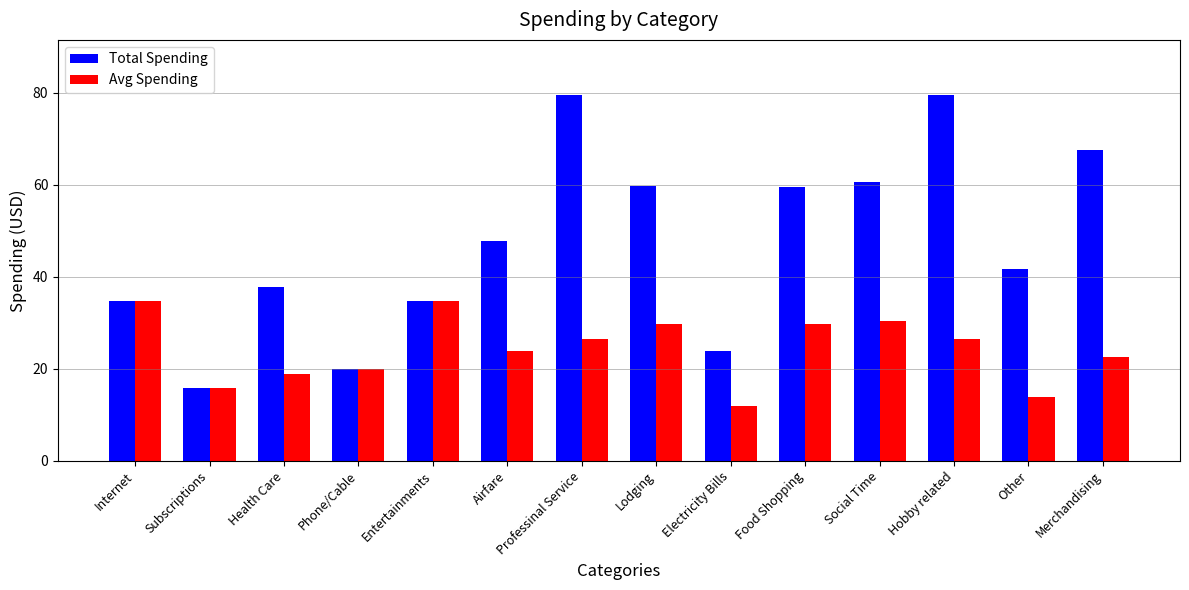

What is the sum of the Total Spending values at Electricity Bills and Professinal Service?

103.5